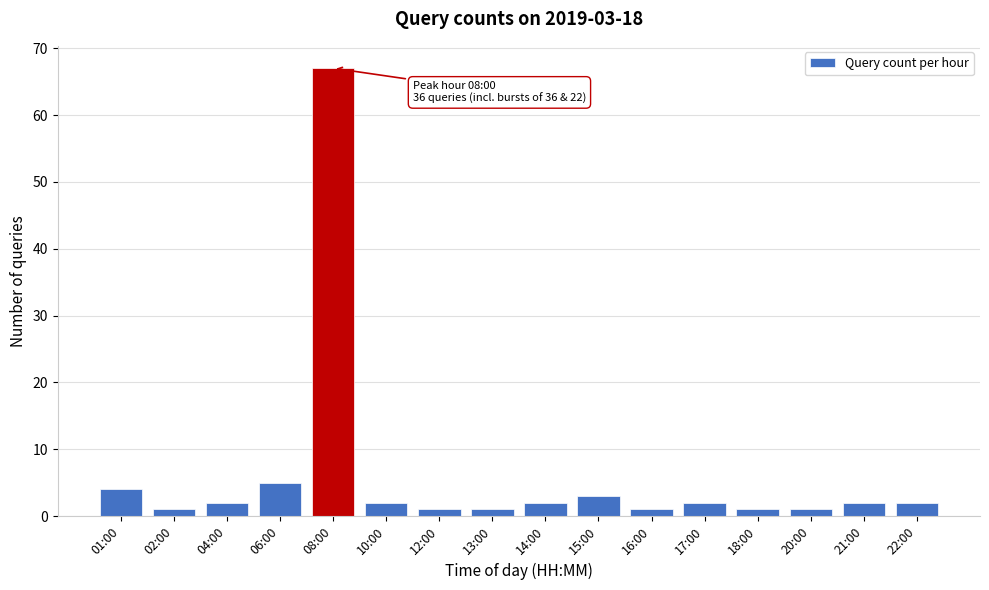

Reading left to right, transcribe all the data shown in this chart.

01:00=4	02:00=1	04:00=2	06:00=5	08:00=67	10:00=2	12:00=1	13:00=1	14:00=2	15:00=3	16:00=1	17:00=2	18:00=1	20:00=1	21:00=2	22:00=2